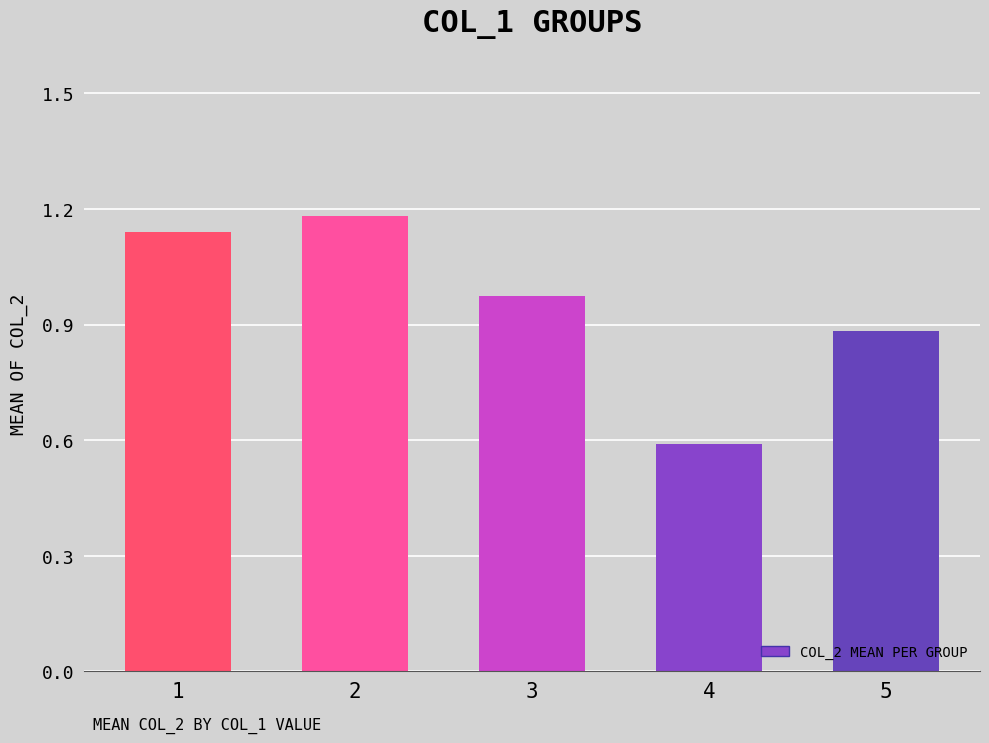

The chart shows a value of 0.6 at 4. True or false?

True